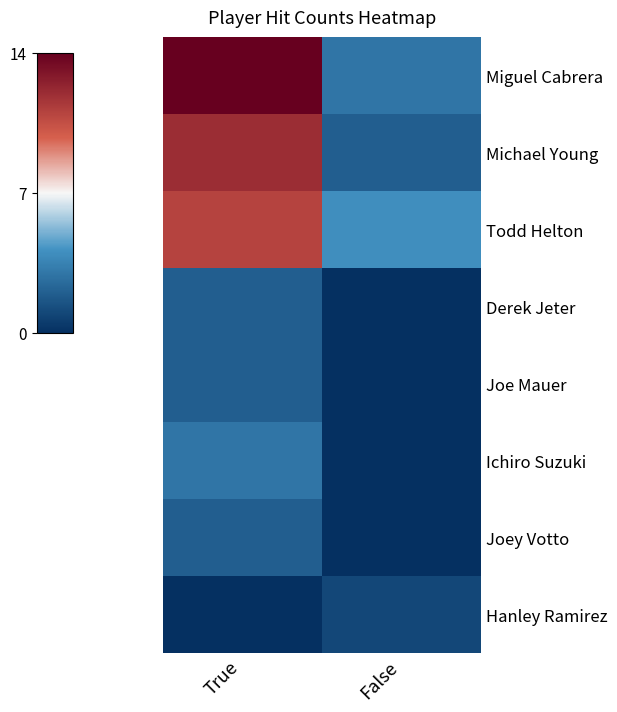

Reading left to right, transcribe all the data shown in this chart.

Miguel Cabrera: True=14	False=3
Michael Young: True=12	False=2
Todd Helton: True=11	False=4
Derek Jeter: True=2	False=0
Joe Mauer: True=2	False=0
Ichiro Suzuki: True=3	False=0
Joey Votto: True=2	False=0
Hanley Ramirez: True=0	False=1